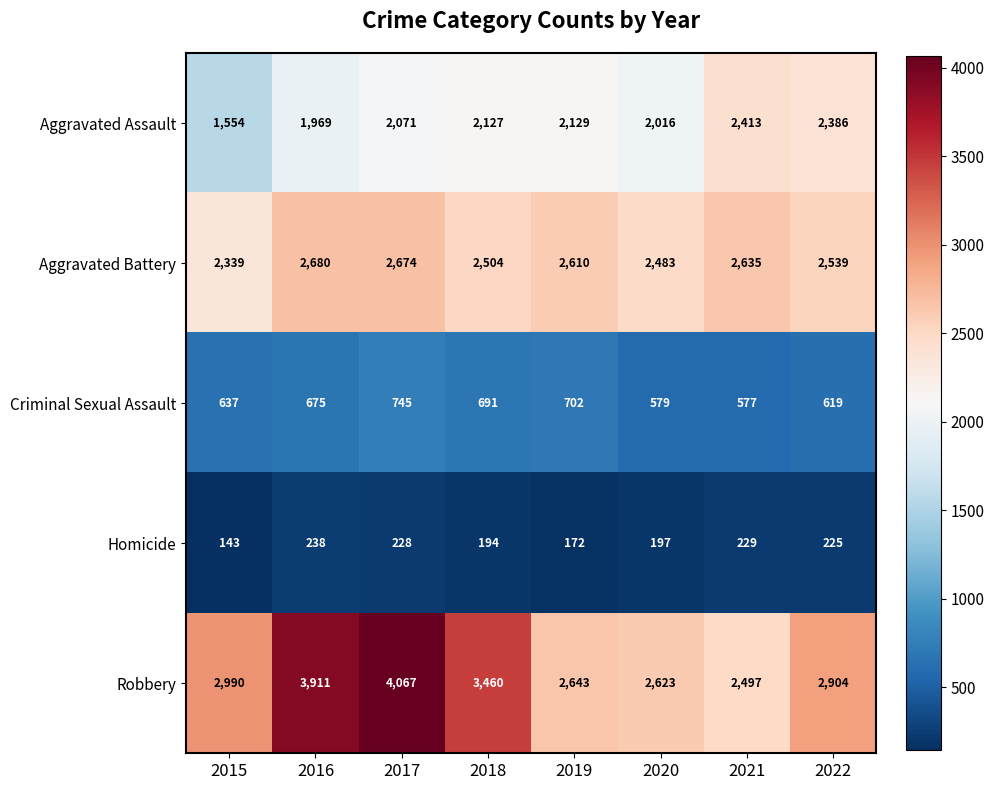

Is it true that Aggravated Assault equals 2579 at 2015?

False